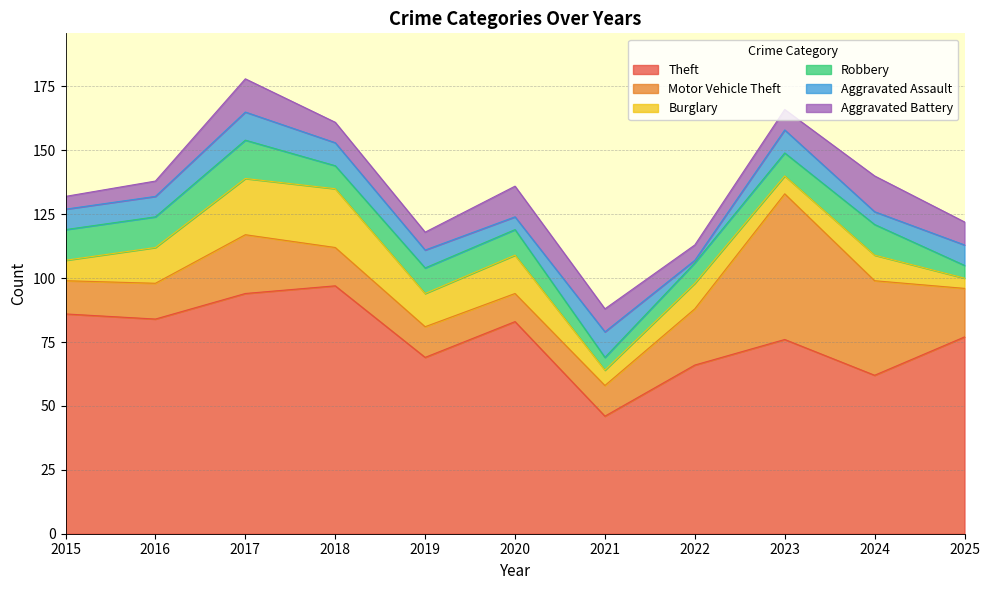

Reading left to right, list all the values displayed in this chart.

Theft: 86	84	94	97	69	83	46	66	76	62	77
Motor Vehicle Theft: 13	14	23	15	12	11	12	22	57	37	19
Burglary: 8	14	22	23	13	15	6	10	7	10	4
Robbery: 12	12	15	9	10	10	5	8	9	12	5
Aggravated Assault: 8	8	11	9	7	5	10	1	9	5	8
Aggravated Battery: 5	6	13	8	7	12	9	6	8	14	9